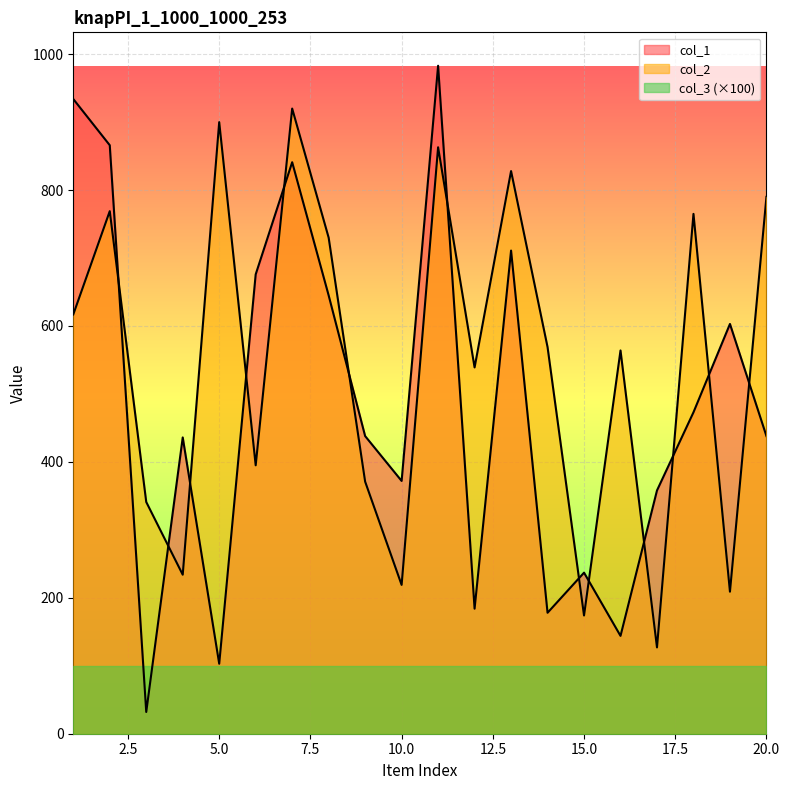

Is it true that col_1 equals 783 at 20.0?

False